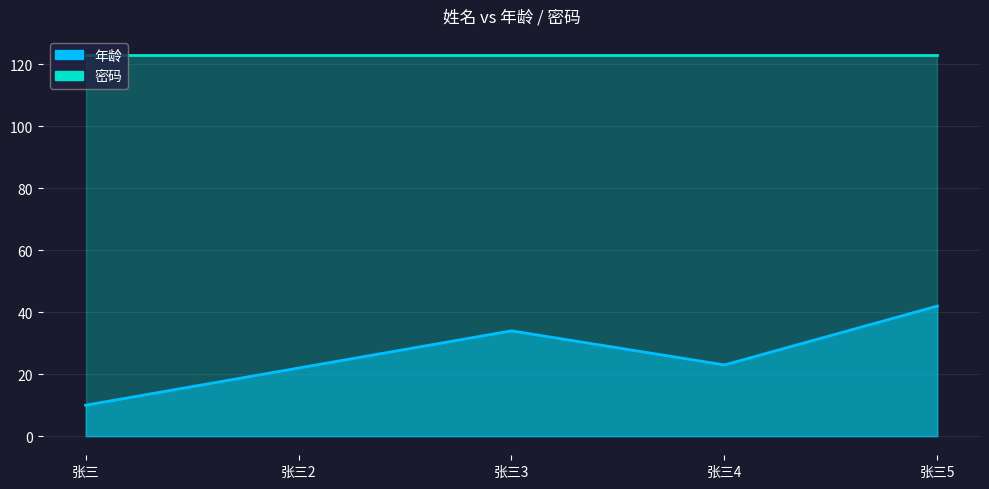

Rank the categories by value from lowest to highest.

张三, 张三2, 张三4, 张三3, 张三5